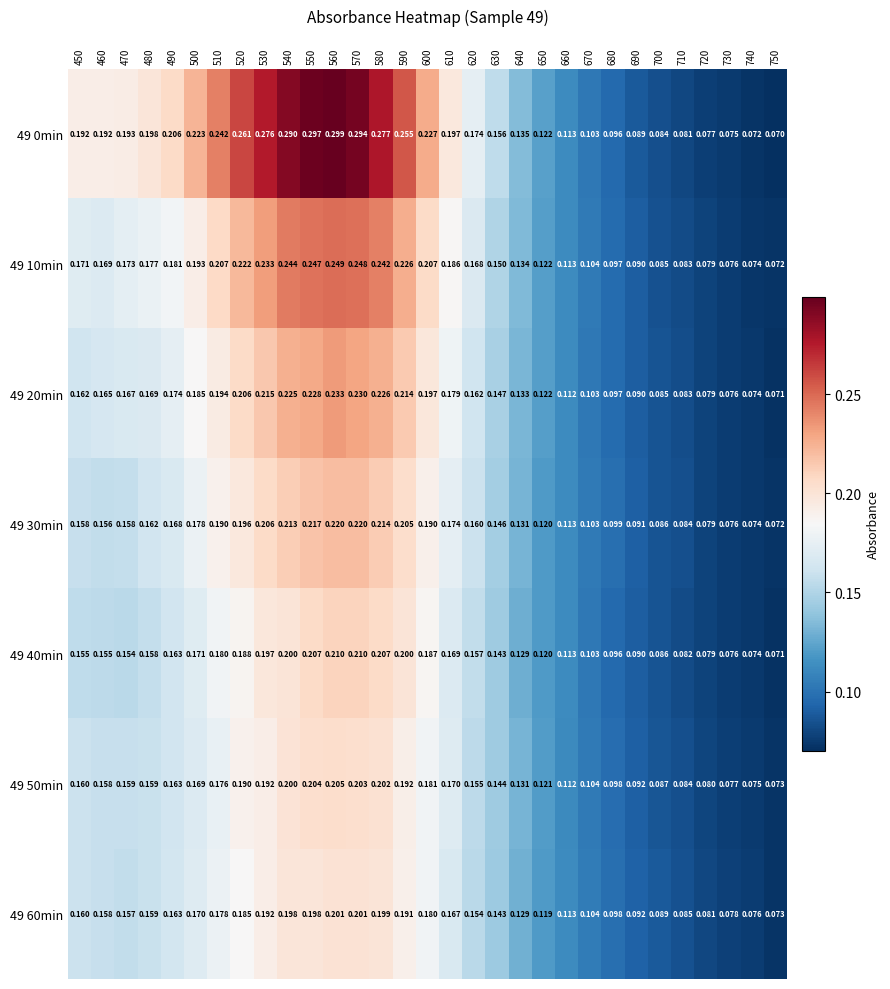

Is the value of 49 20min at 590 greater than the value of 49 40min at 590?

Yes